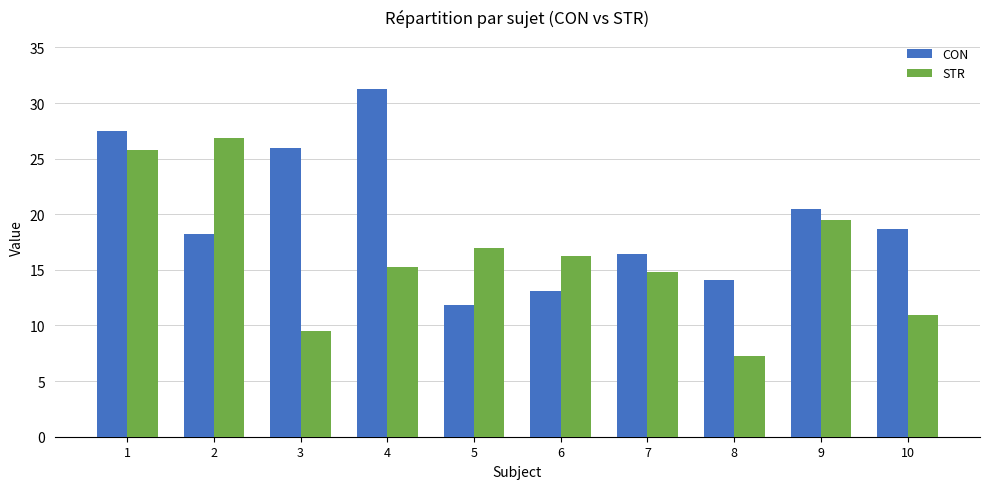

What is the lowest value of the CON series?

11.8